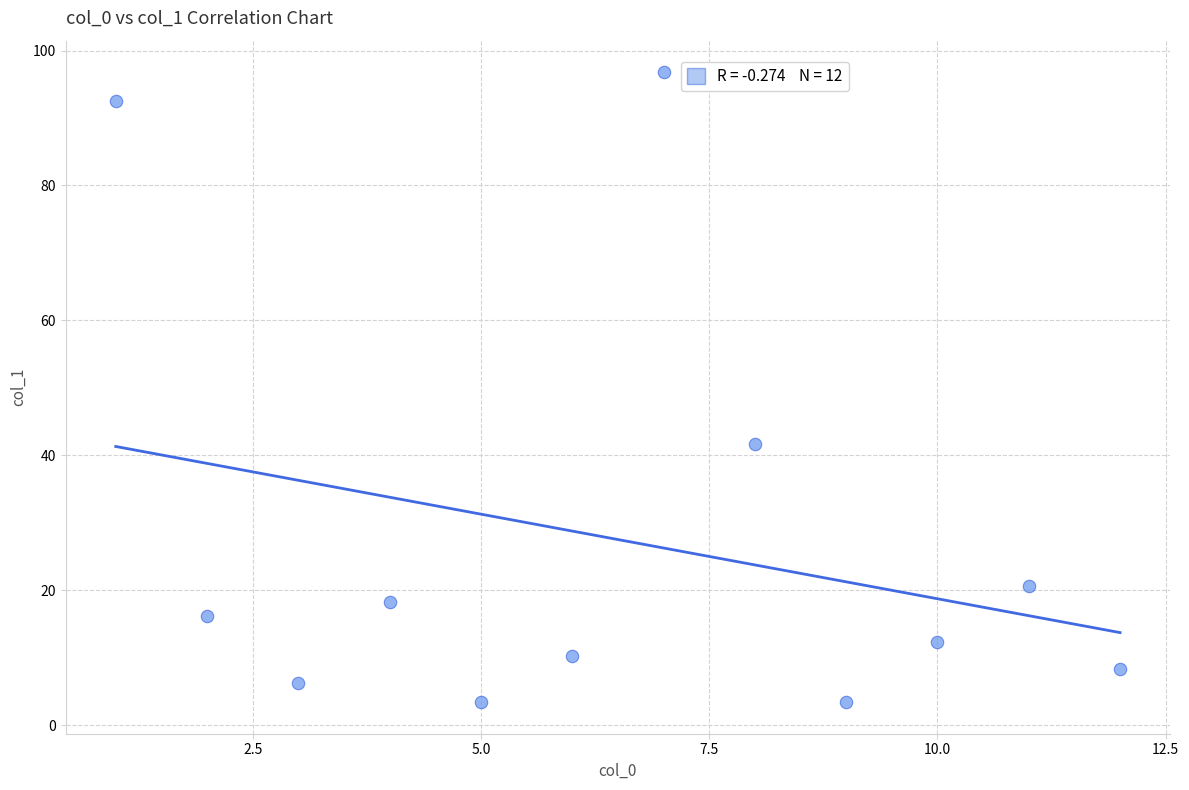

What Y value in the scatter plot is closest to 50?

41.7